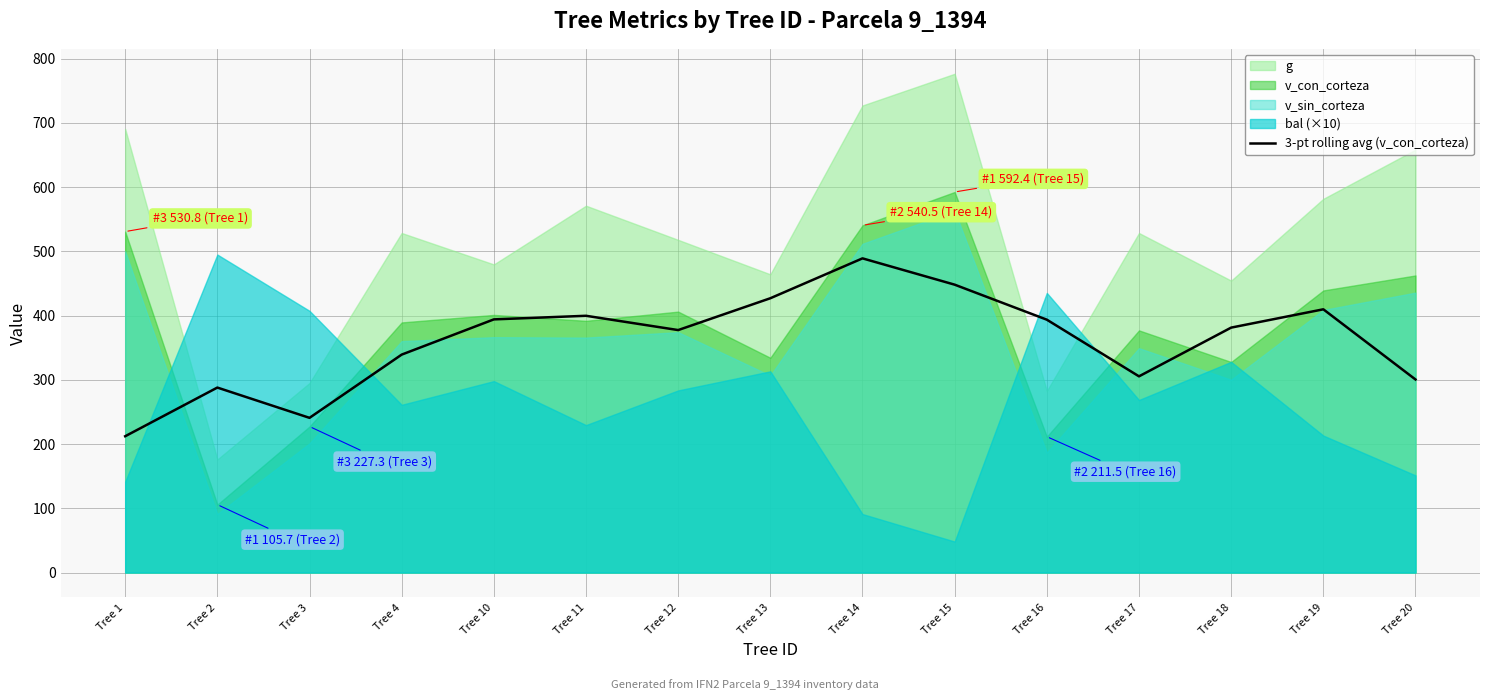

Which category has the lowest value in the 3-pt rolling avg (v_con_corteza) series?

Tree 1